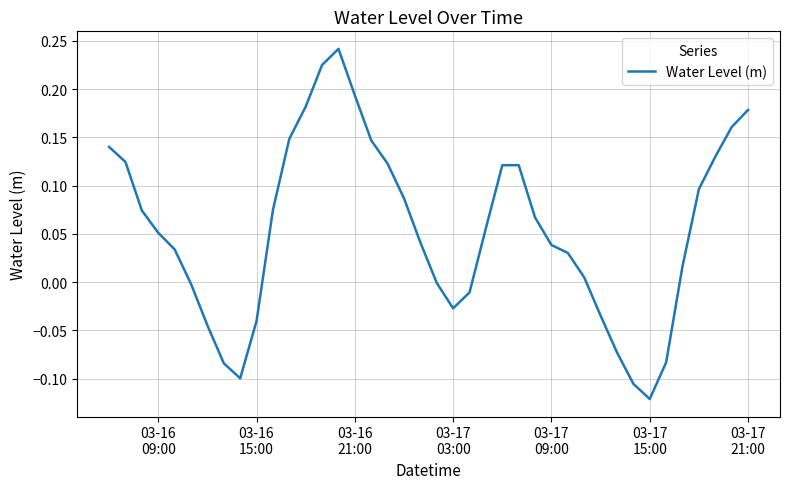

Does the chart display data point markers on the line(s)?

No